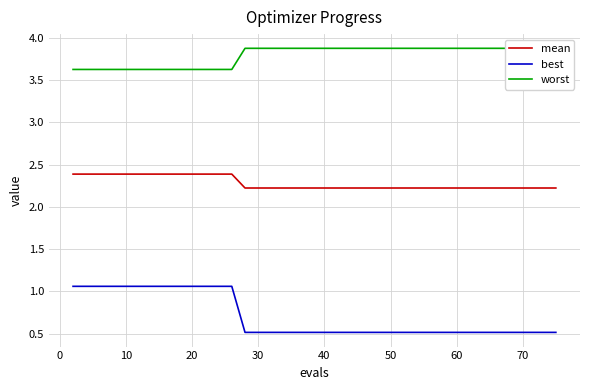

The value of mean at 60 is 2.2. True or false?

True